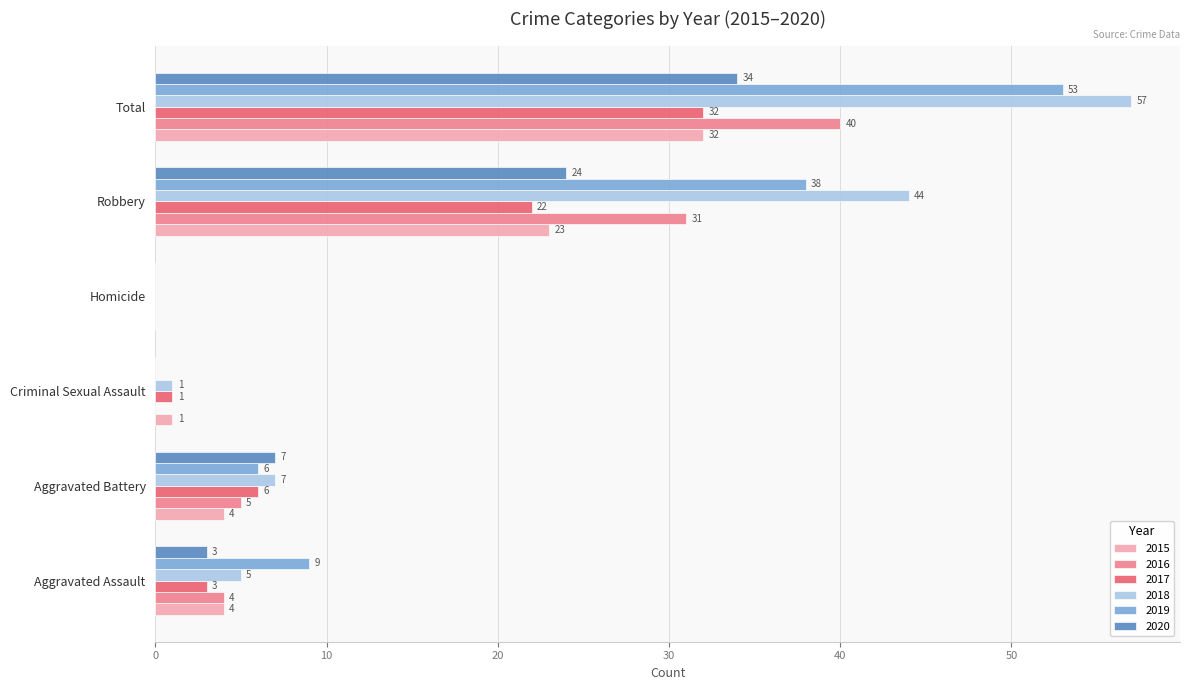

How many categories are shown in the chart?

6